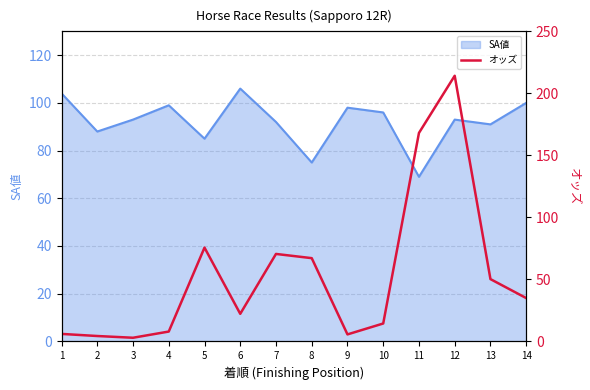

True or false: SA値 has a value of 69 at 11.

True